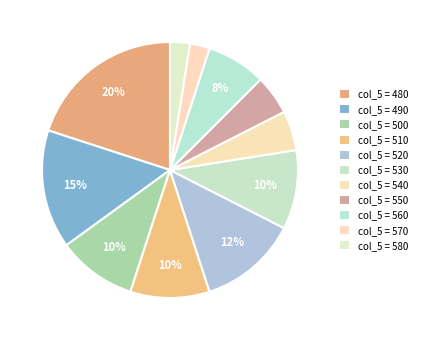

Count the number of slices in the pie.

11